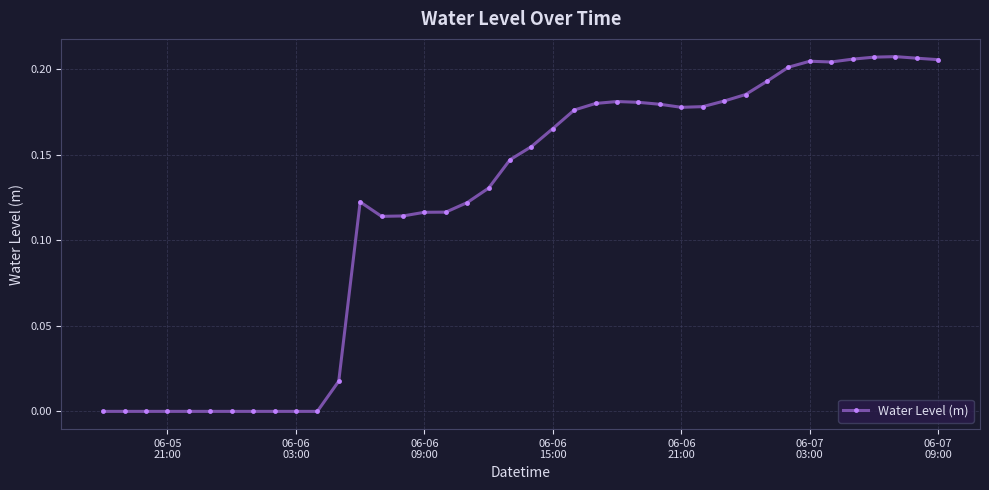

True or false: the data has more than 2 interior local peaks.

True